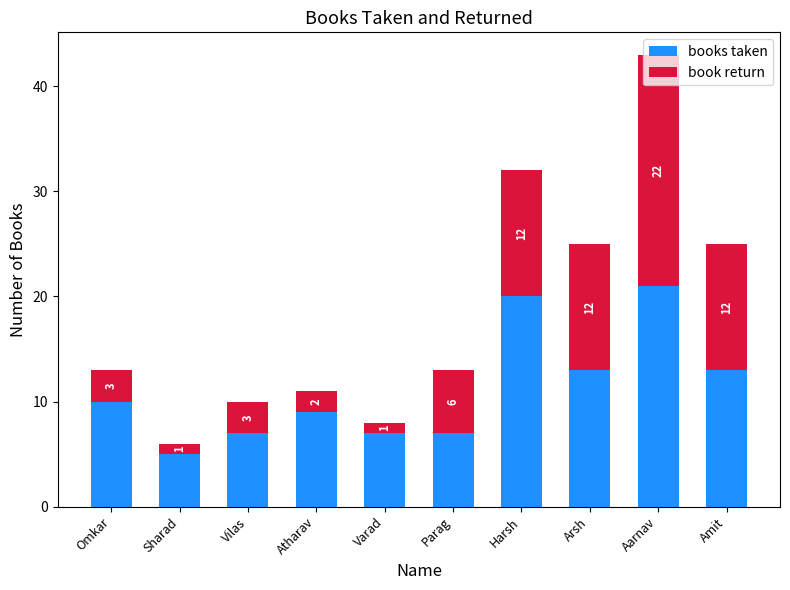

What is the sum of all books taken values?

112